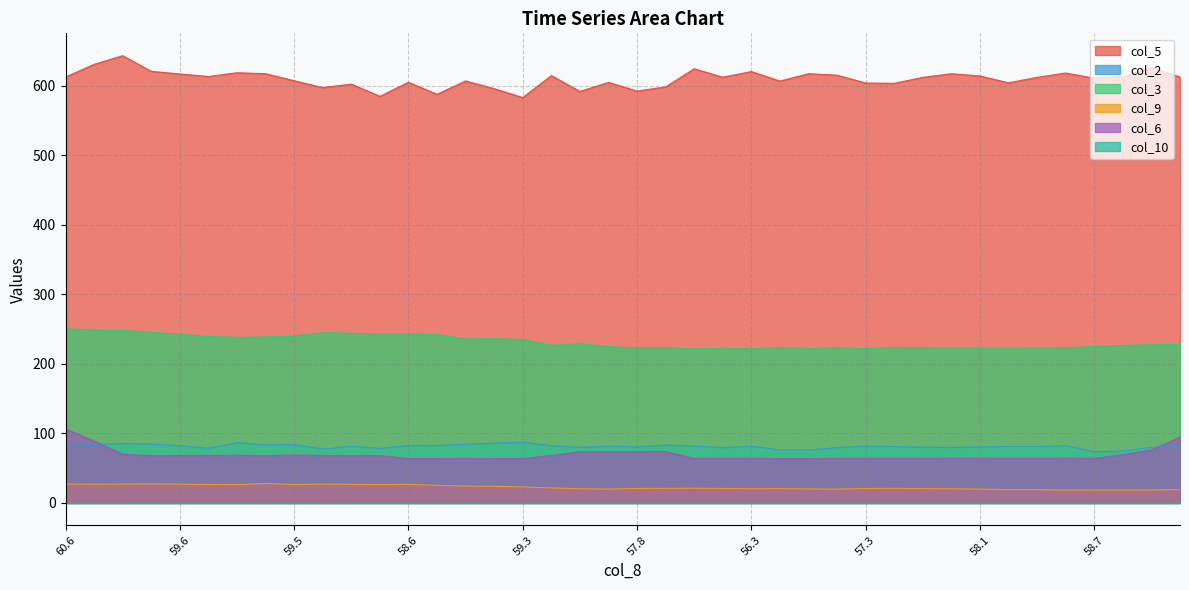

What is the greatest value displayed?

643.3